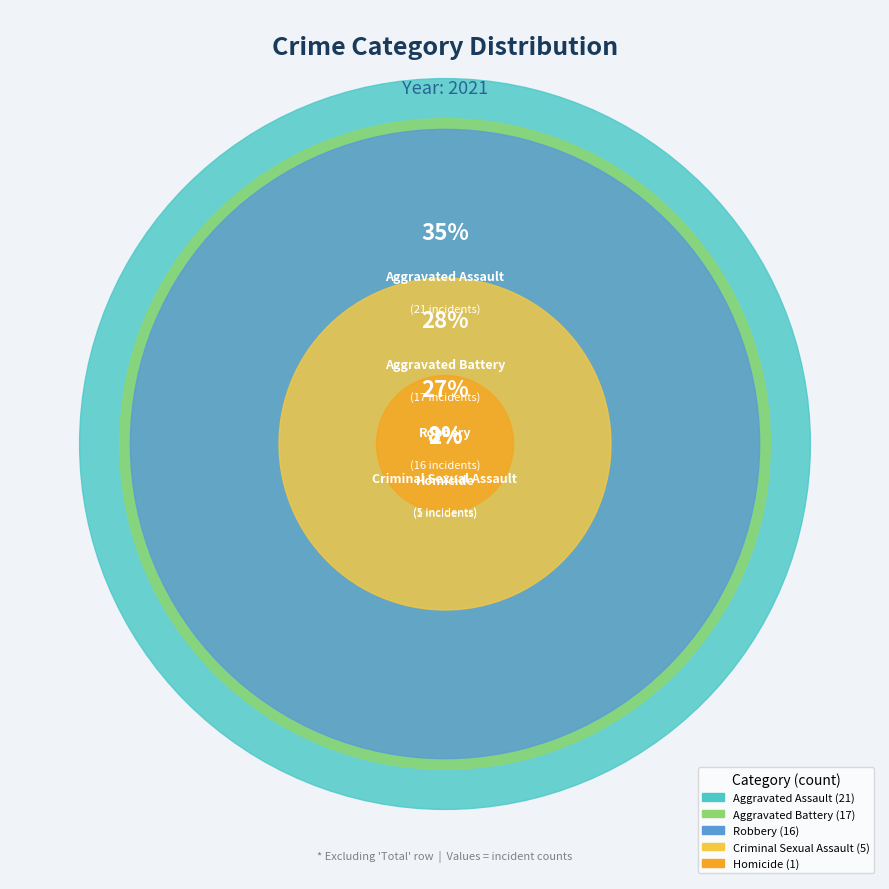

How many slices are in this pie chart?

5